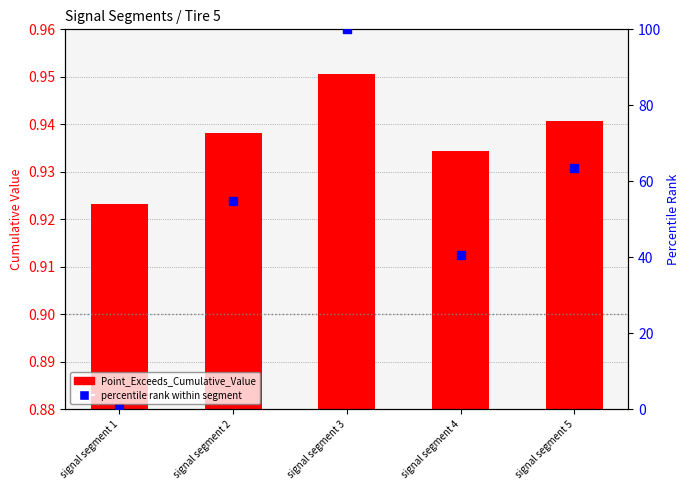

What are all the series names shown in the legend?

Point_Exceeds_Cumulative_Value, percentile rank within segment